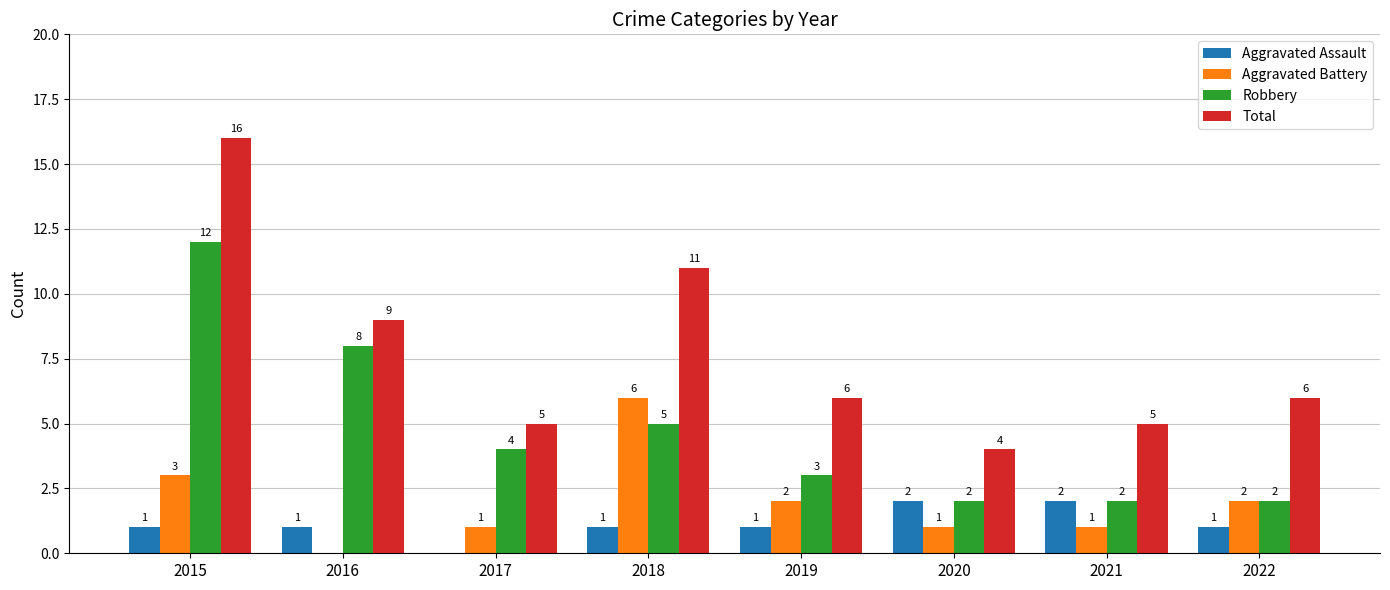

The Total series shows 3 at 2016. True or false?

False